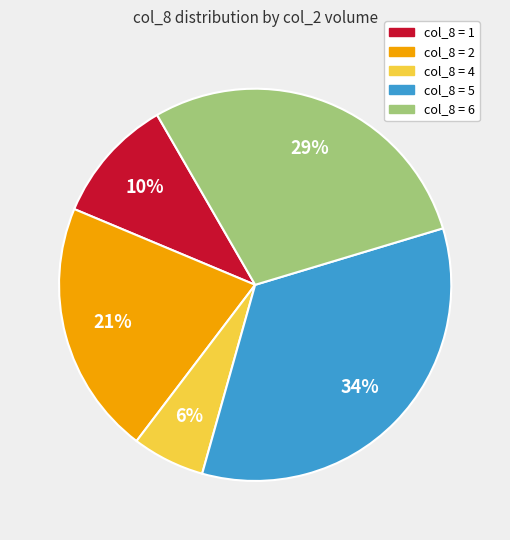

Does any single category account for the majority?

No